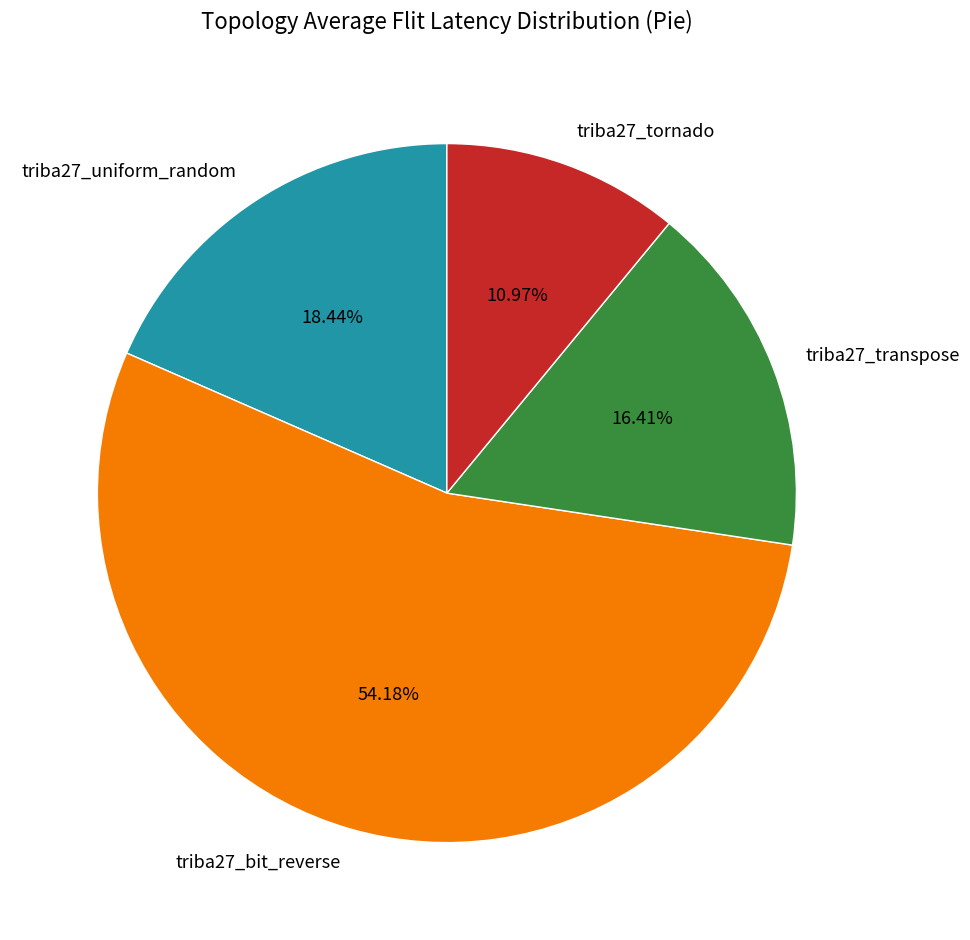

Is triba27_bit_reverse the majority of the pie?

Yes